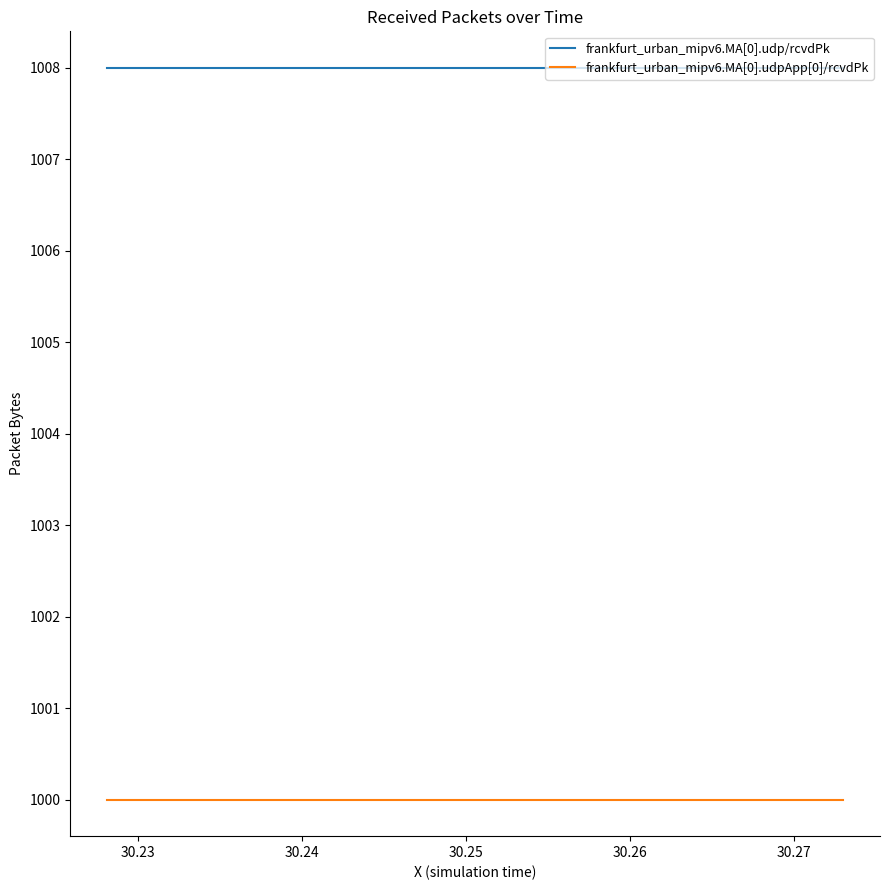

Which series has the largest total across all categories?

frankfurt_urban_mipv6.MA[0].udp/rcvdPk